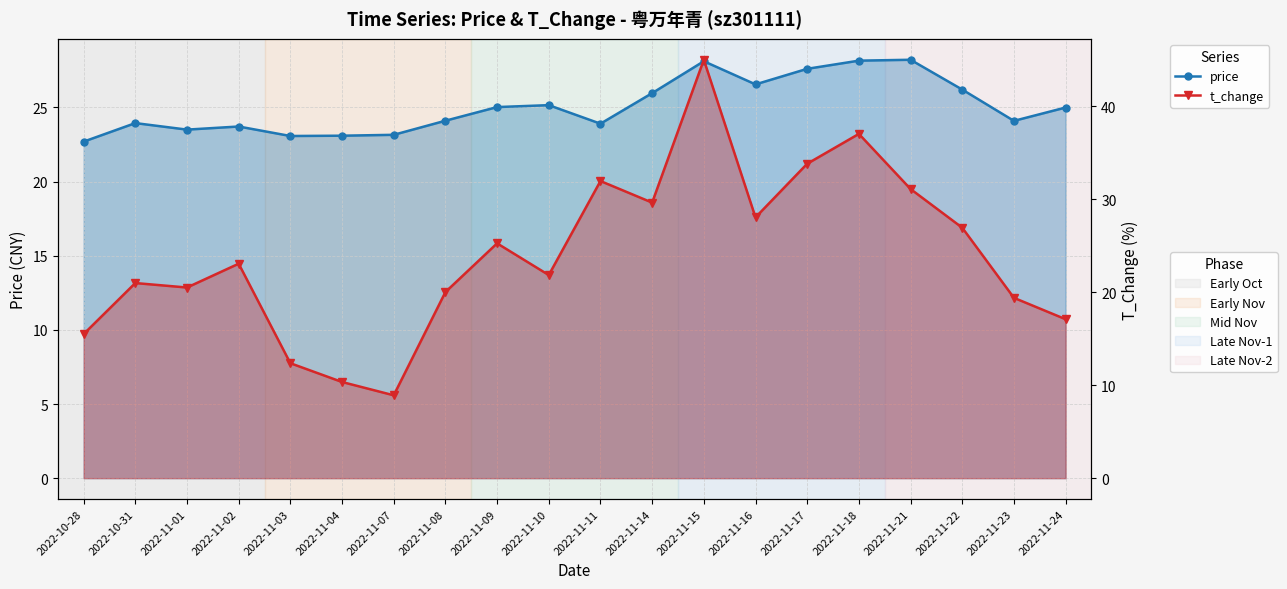

After their last crossing, which series has the higher values: price or t_change?

price